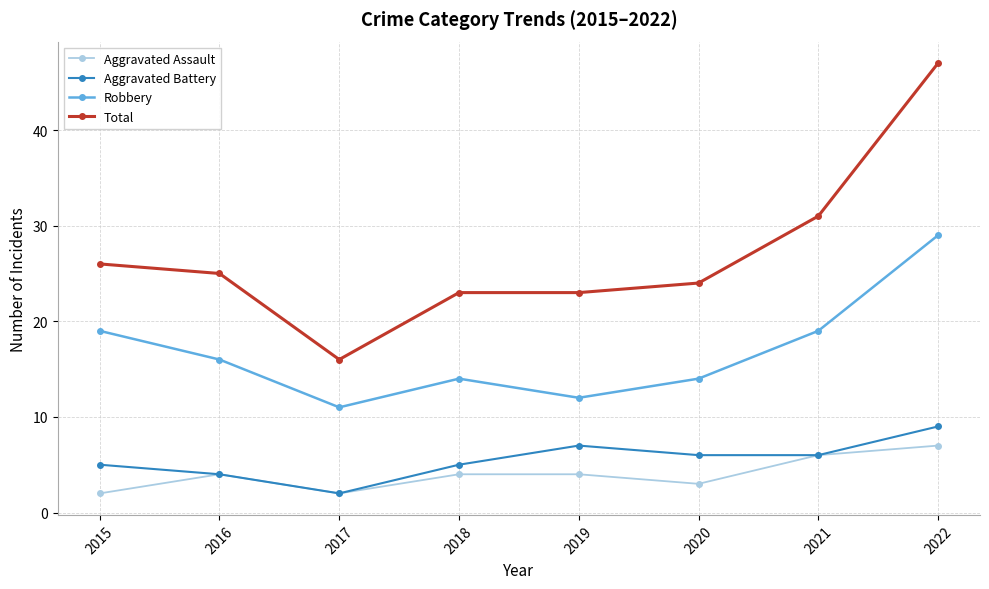

Where is the first local maximum for Robbery?

2018